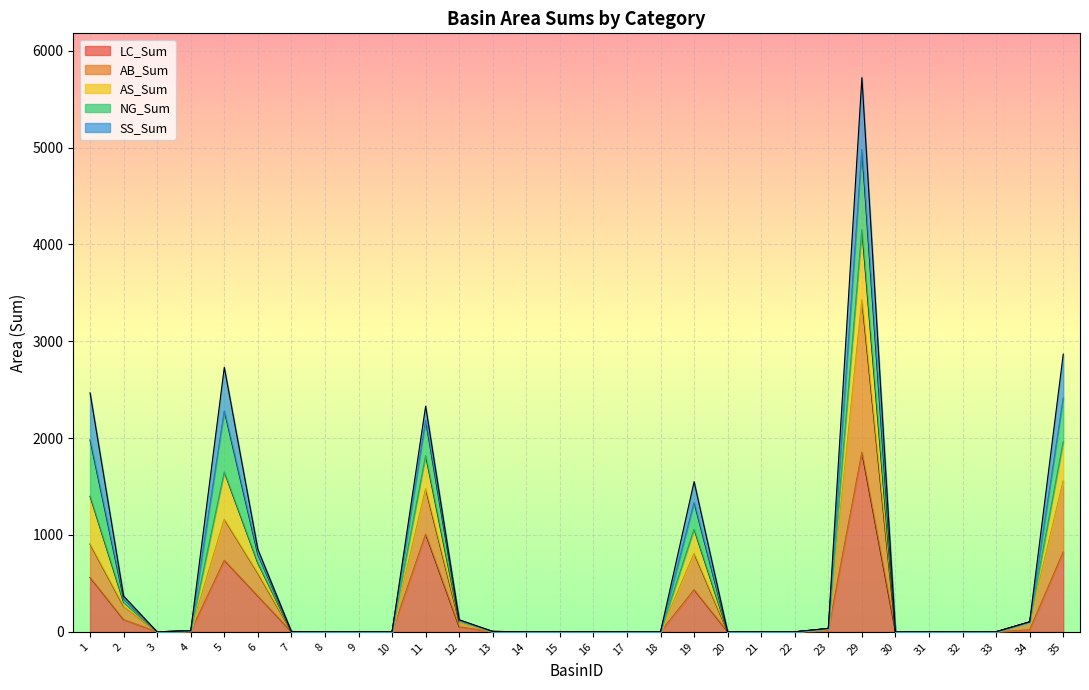

The LC_Sum series shows 1008.5 at 11. True or false?

True